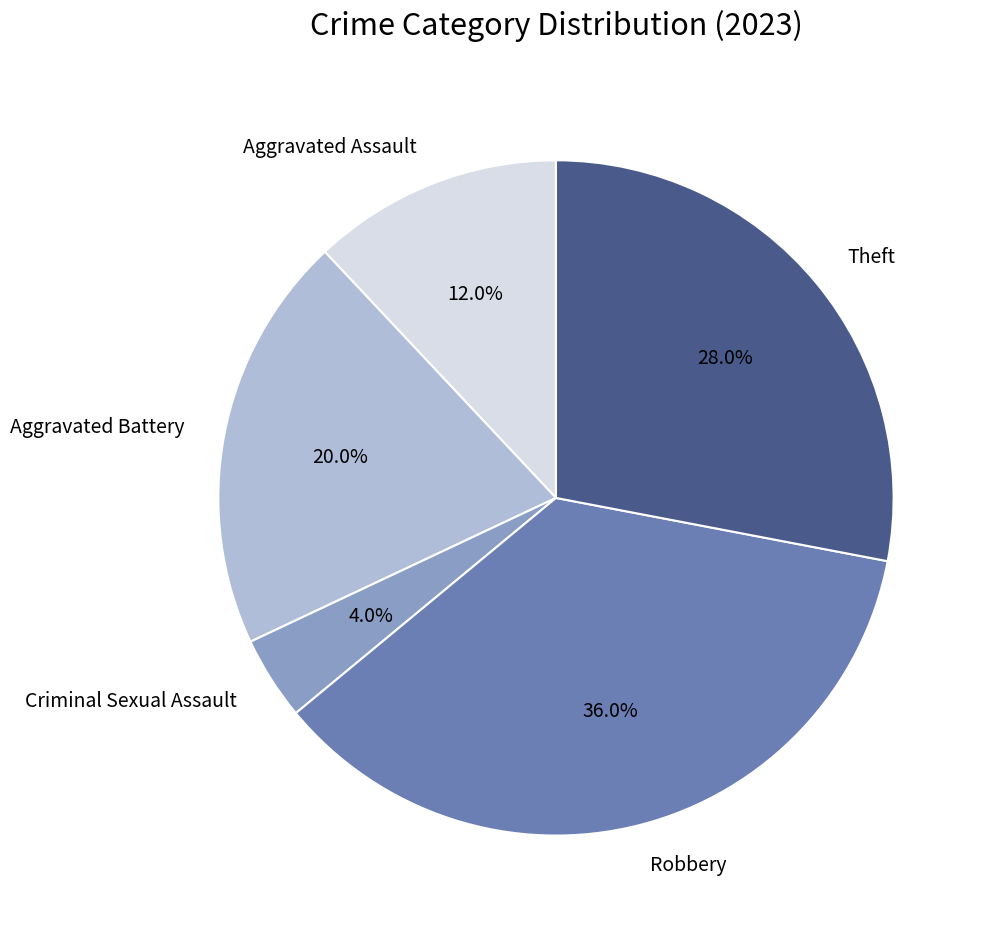

Combined, do Aggravated Assault and Aggravated Battery account for over 50%?

No